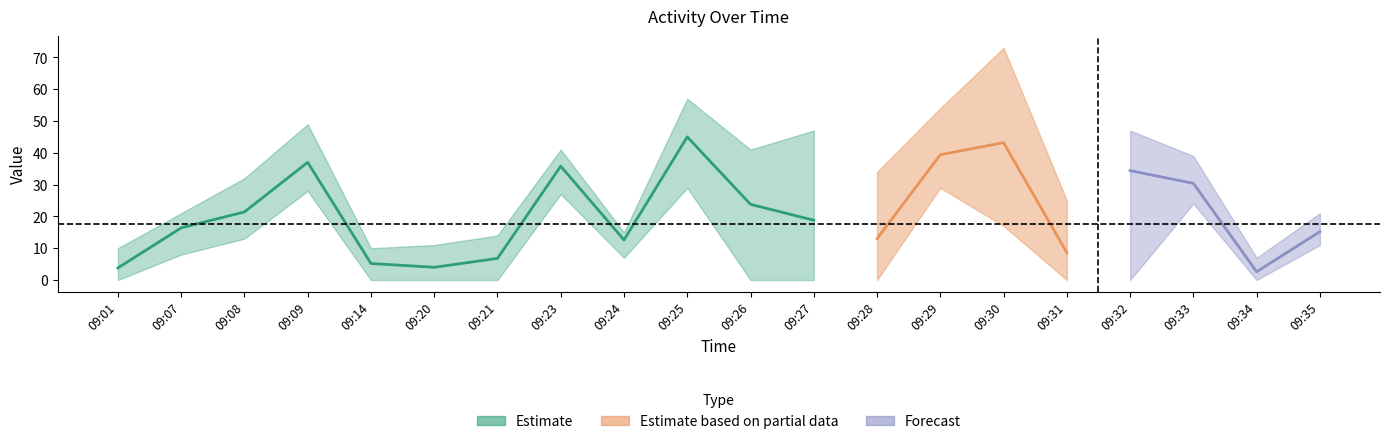

Does the chart have visible grid lines?

No